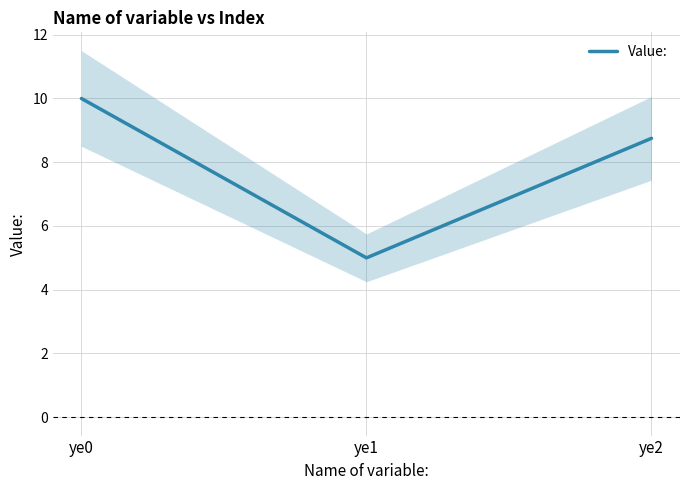

What is the sum of the values at ye1 and ye2?

13.8